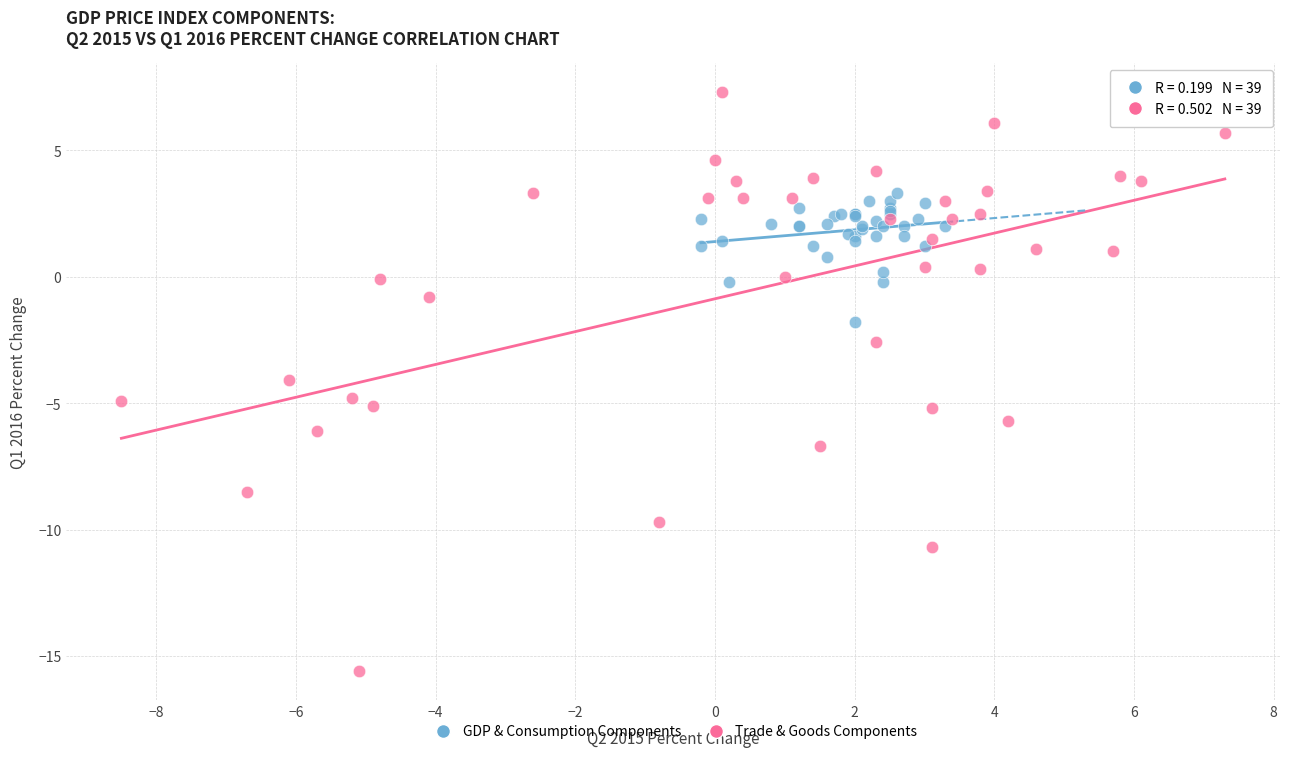

Which series reaches the minimum Y coordinate?

Trade & Goods Components